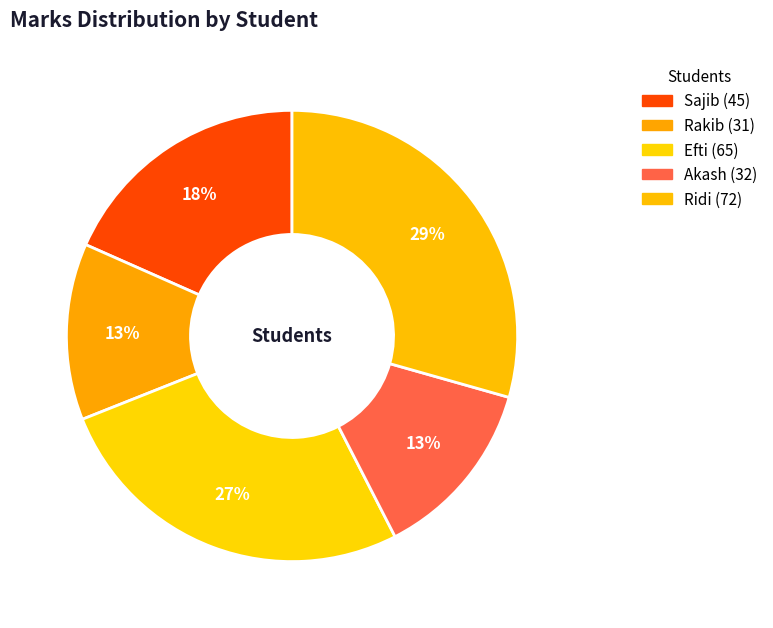

Which category has the smallest portion of the pie?

Rakib